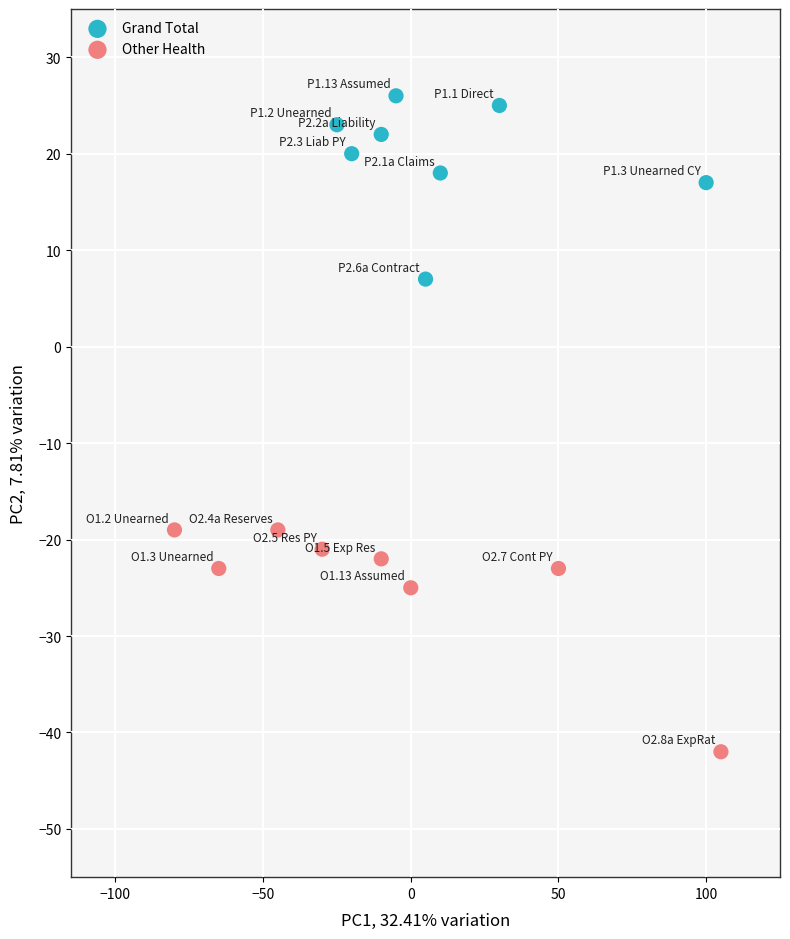

Which series reaches the minimum Y coordinate?

Other Health